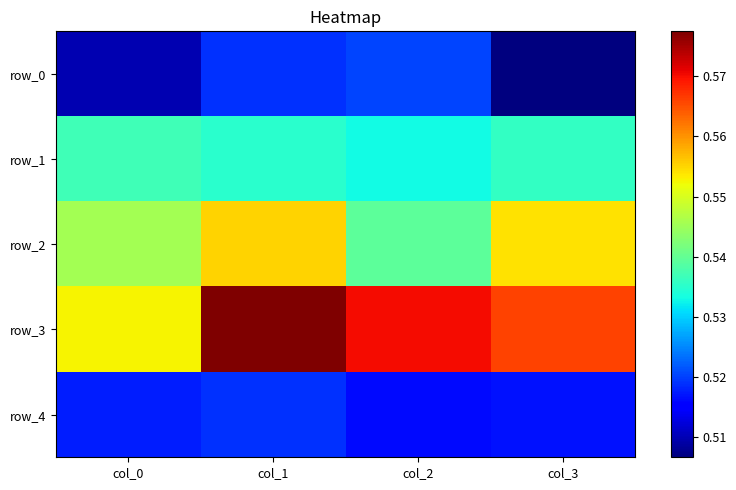

What is the total value across all series at col_3?

2.7